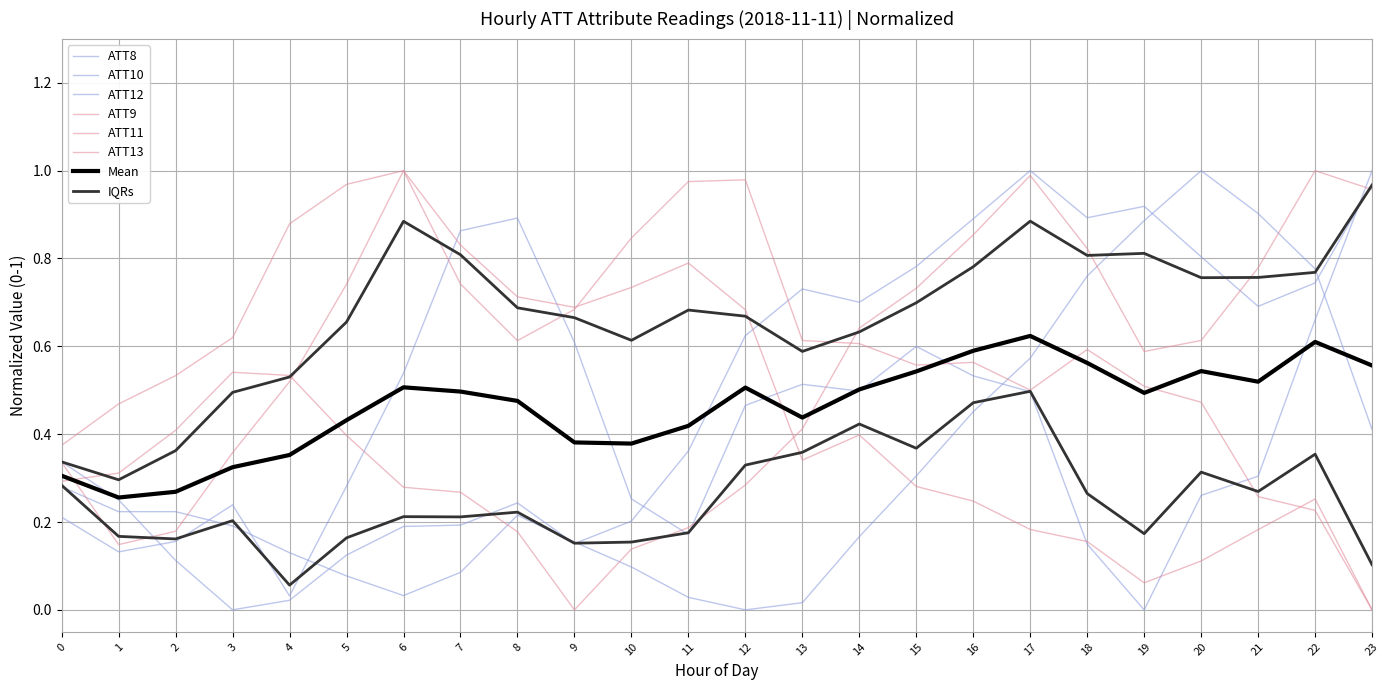

Does the chart have visible grid lines?

Yes